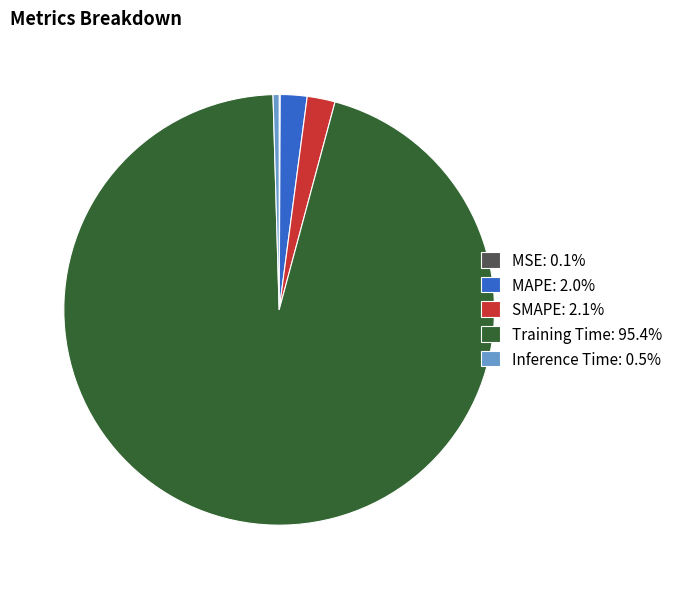

Which category accounts for the majority?

Training Time